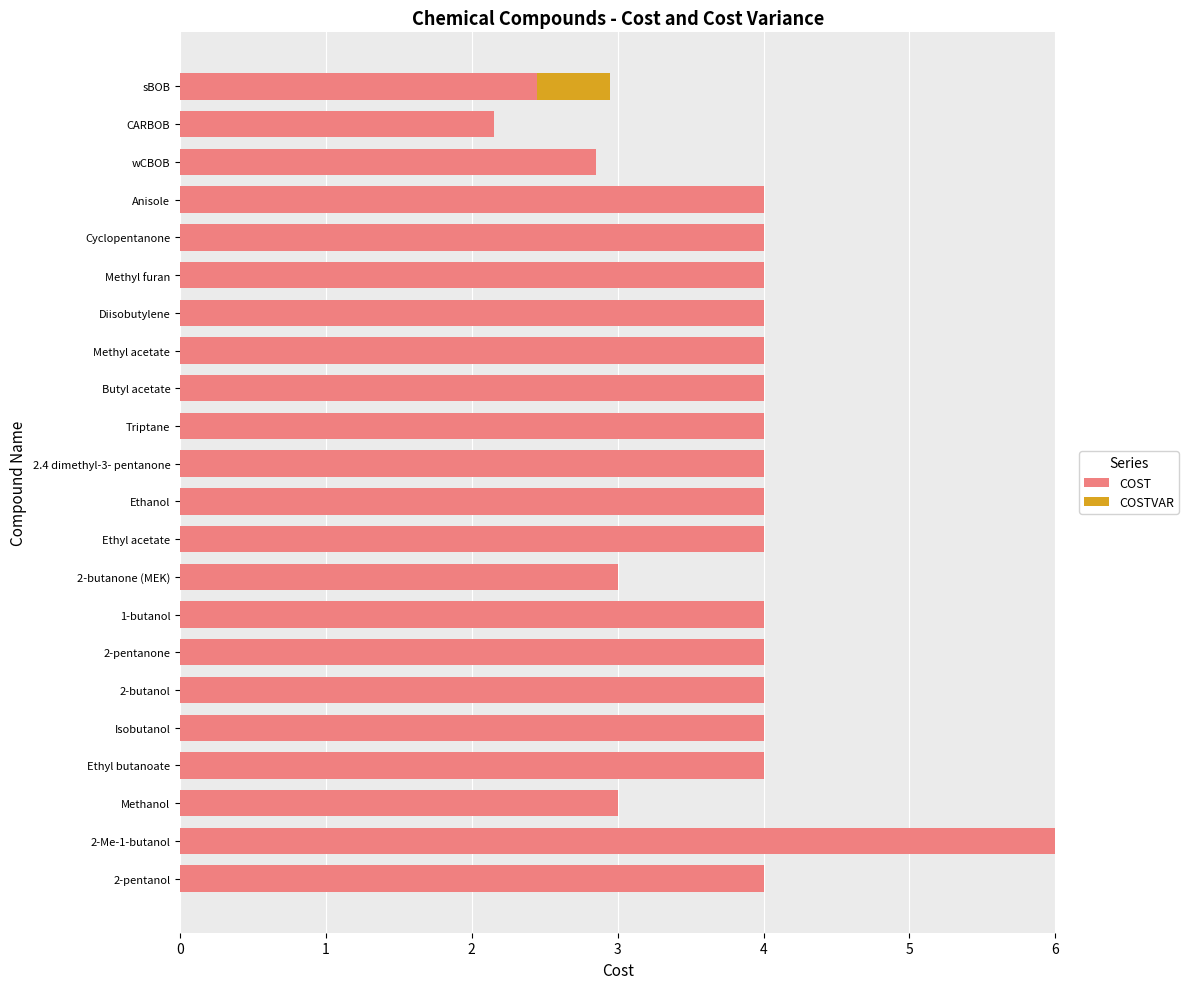

At which label does COST reach its peak?

2-Me-1-butanol